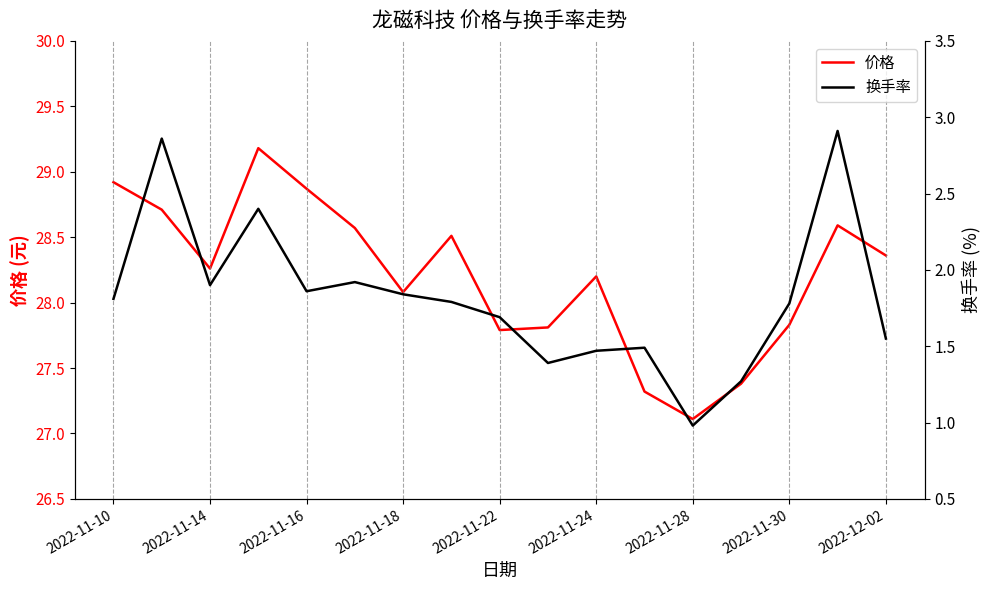

The 价格 series shows 28.9 at 2022-11-16. True or false?

True